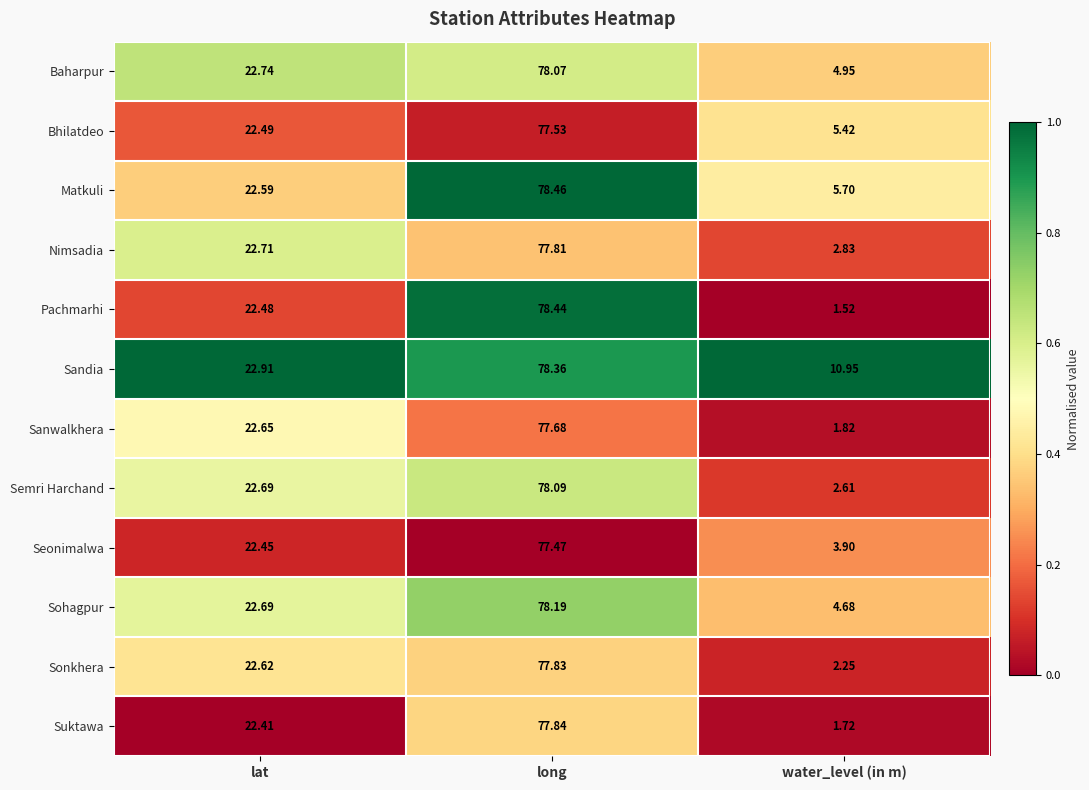

Which series has the largest range (max minus min)?

Pachmarhi